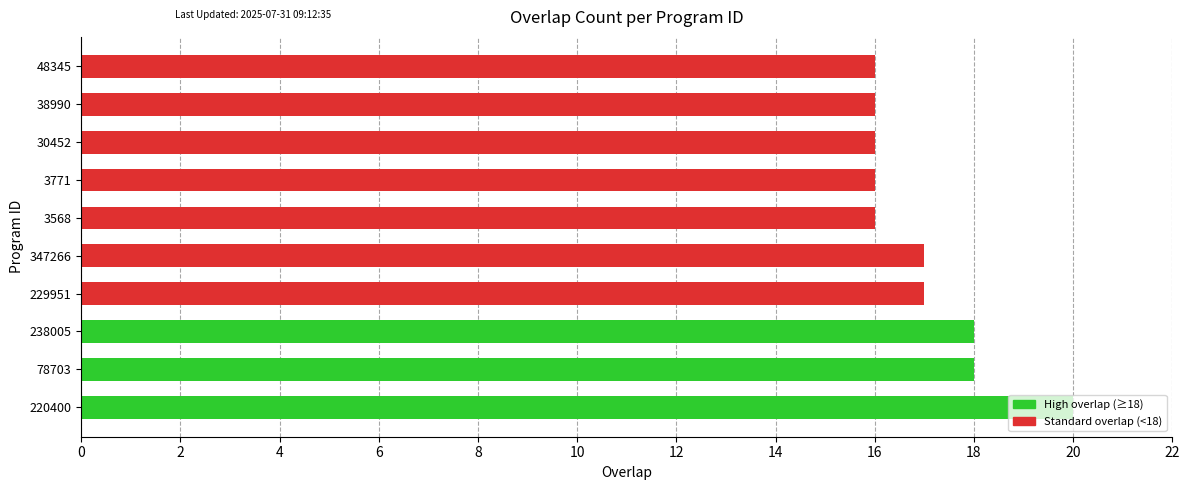

What is the greatest value displayed?

20